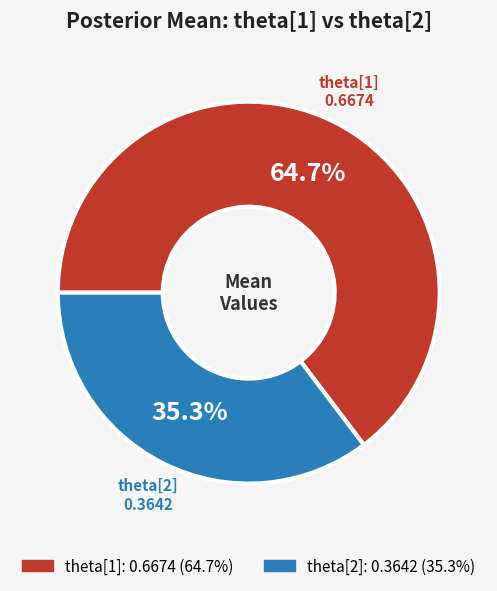

Does theta[2] represent more than half of the total?

No